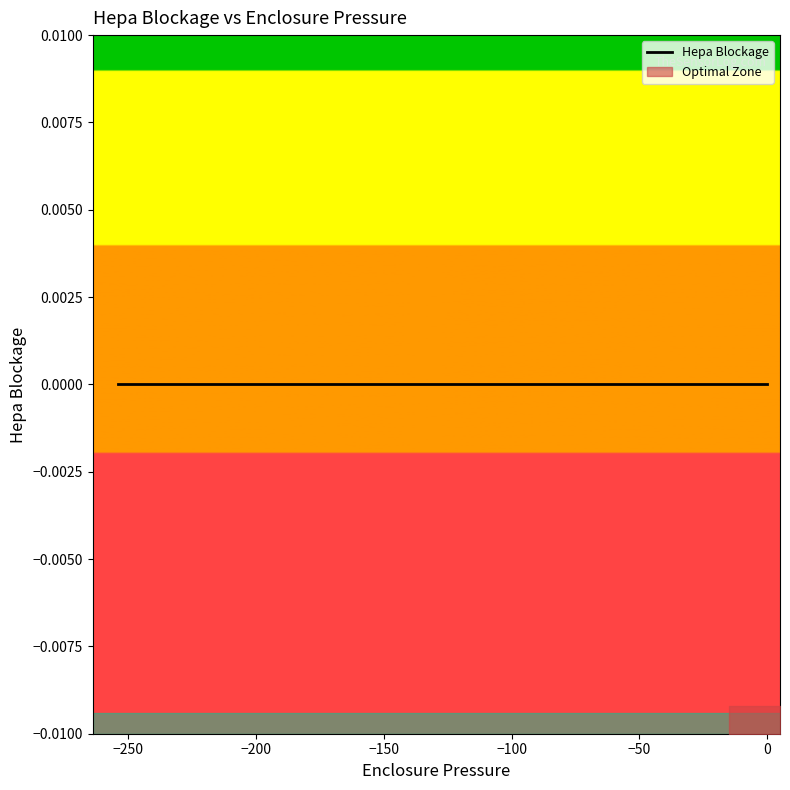

Reading right to left, transcribe all the data shown in this chart.

Enclosure Pressure: 15:28:41=-253.9	15:28:40=-224.6	15:28:39=-193.5	15:28:38=-166.2	15:28:37=-140.9	15:28:36=-114.5	15:28:36=-94.8	15:28:35=-75.9	15:28:34=-58.2	15:28:33=-41.7	15:28:32=-30.3	15:28:32=-18.5	15:28:31=-10.2	15:28:30=-4.2	15:28:29=-2.8	15:28:28=-1.7	15:28:27=-0.5	15:28:27=0.0	15:28:26=0.0	15:28:25=0.0	15:28:24=0.0	15:28:23=0.0	15:28:23=0.0	15:28:22=0.0	15:28:21=0.0	15:28:20=0.0	15:28:19=0.0	15:28:18=0.0	15:28:18=0.0	15:28:17=0.0	15:28:16=0.0	15:28:15=0.0	15:28:14=0.0	15:28:13=0.0	15:28:13=0.0	15:28:12=0.0	15:28:11=0.0	15:28:10=0.0	15:28:09=0.0	15:28:09=0.0
Hepa Blockage: 15:28:41=-0.0	15:28:40=-0.0	15:28:39=-0.0	15:28:38=-0.0	15:28:37=-0.0	15:28:36=0.0	15:28:36=-0.0	15:28:35=-0.0	15:28:34=-0.0	15:28:33=-0.0	15:28:32=-0.0	15:28:32=-0.0	15:28:31=-0.0	15:28:30=0.0	15:28:29=-0.0	15:28:28=-0.0	15:28:27=-0.0	15:28:27=-0.0	15:28:26=-0.0	15:28:25=-0.0	15:28:24=-0.0	15:28:23=-0.0	15:28:23=-0.0	15:28:22=-0.0	15:28:21=-0.0	15:28:20=-0.0	15:28:19=-0.0	15:28:18=-0.0	15:28:18=-0.0	15:28:17=-0.0	15:28:16=-0.0	15:28:15=-0.0	15:28:14=-0.0	15:28:13=-0.0	15:28:13=-0.0	15:28:12=-0.0	15:28:11=-0.0	15:28:10=-0.0	15:28:09=-0.0	15:28:09=-0.0